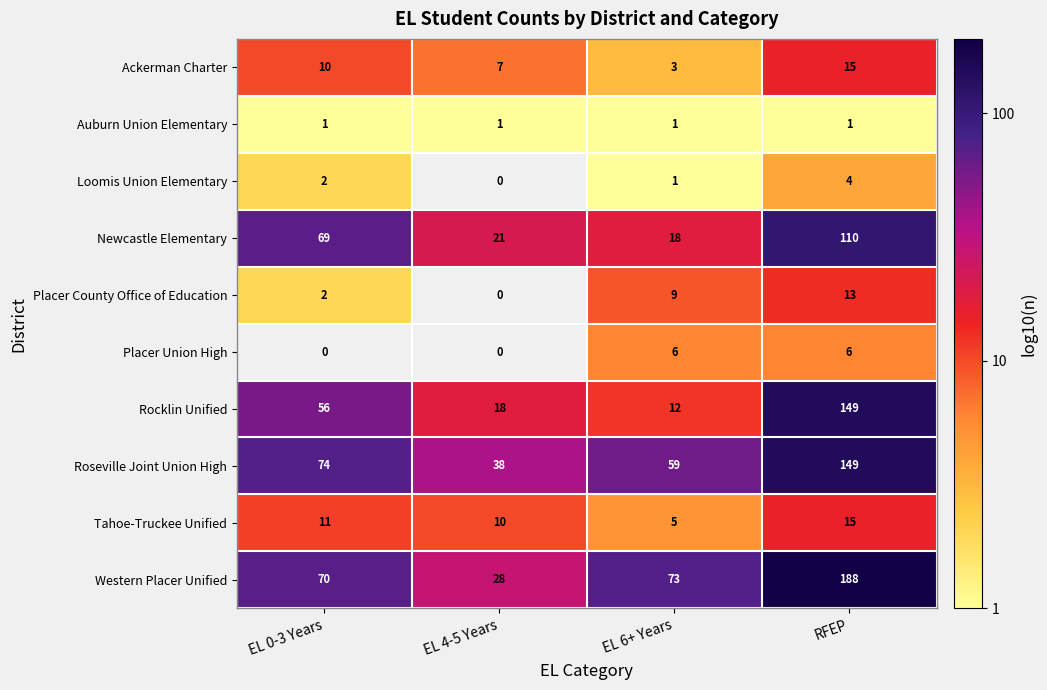

Which category has the lowest value in the Ackerman Charter series?

EL 6+ Years